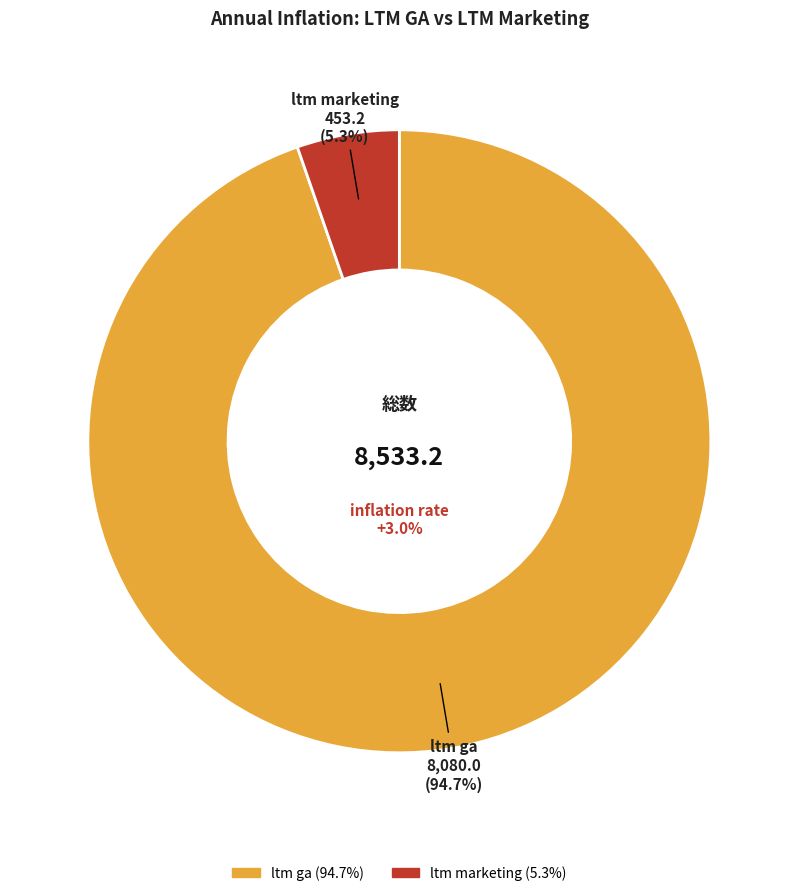

To the nearest percent, what is the difference between the largest and smallest slice percentages?

89%